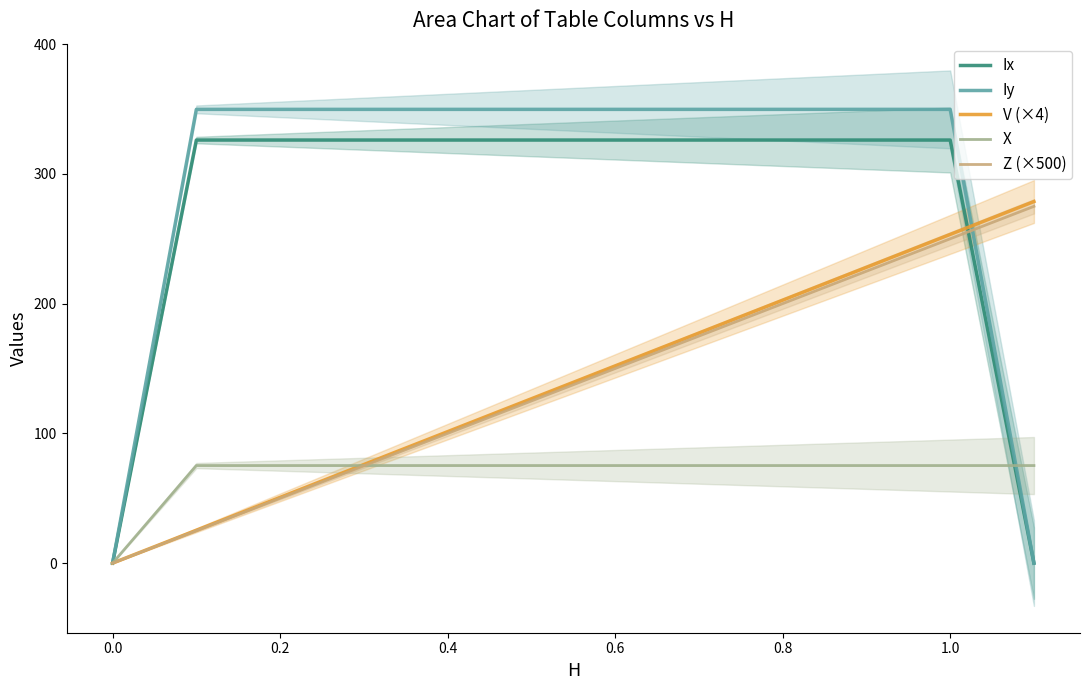

What is the sum of all X values?

827.3